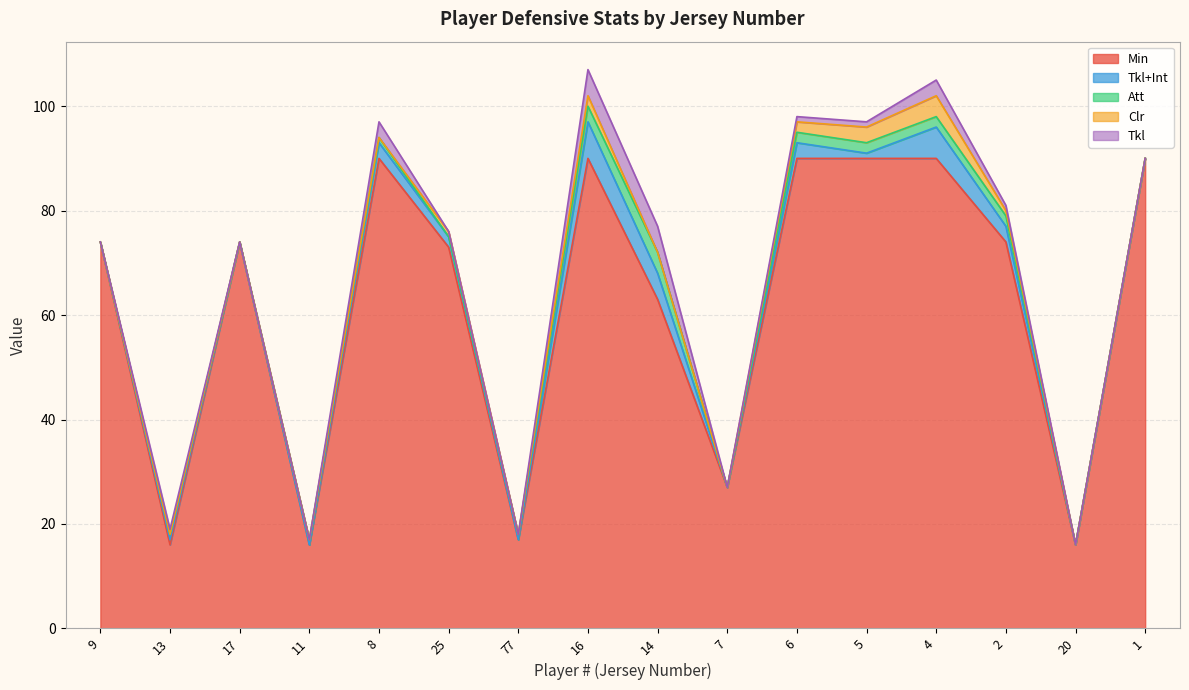

How many positive values does the Clr series have?

6